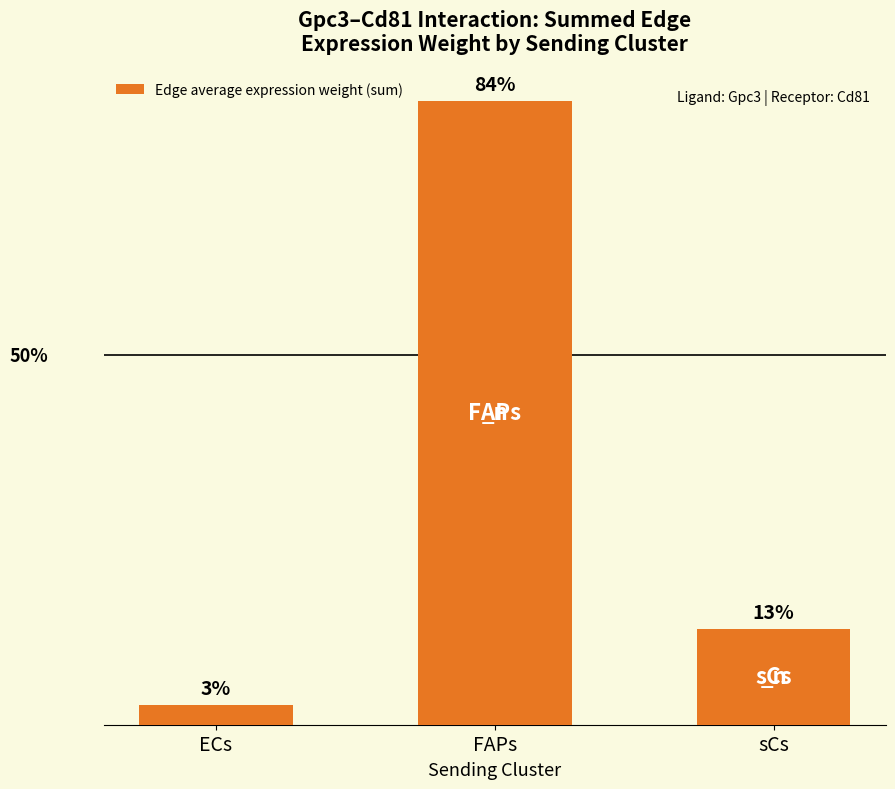

At which category does the chart reach its minimum across all series?

ECs